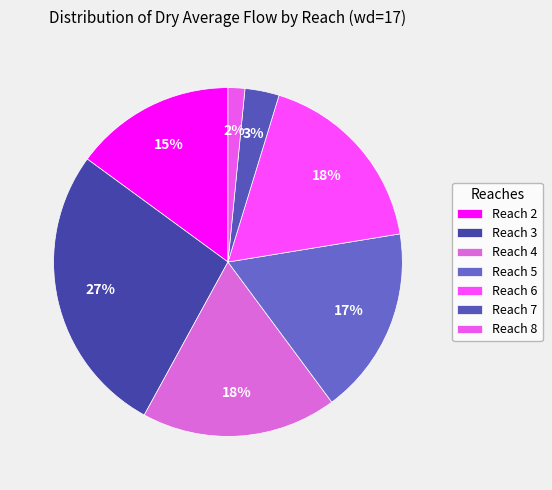

Count the number of slices in the pie.

7